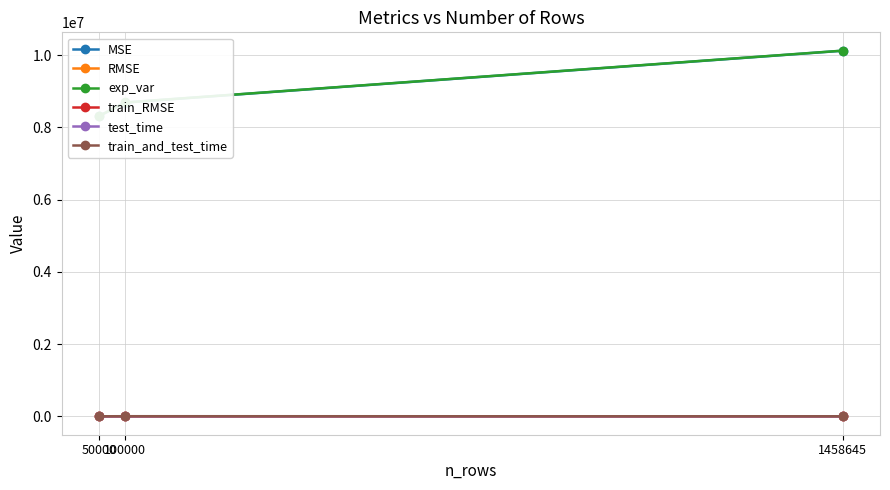

Reading left to right, what are all the values shown in this chart?

MSE: 50000=8312538.5	100000=8690278.3	1458645=10125497.7
RMSE: 50000=2883.1	100000=2947.9	1458645=3182.1
exp_var: 50000=8315044.6	100000=8692931.6	1458645=10128489.7
train_RMSE: 50000=3199.1	100000=2995.1	1458645=4850.8
test_time: 50000=7.3	100000=12.3	1458645=153.2
train_and_test_time: 50000=3949.4	100000=6000.4	1458645=3865.9